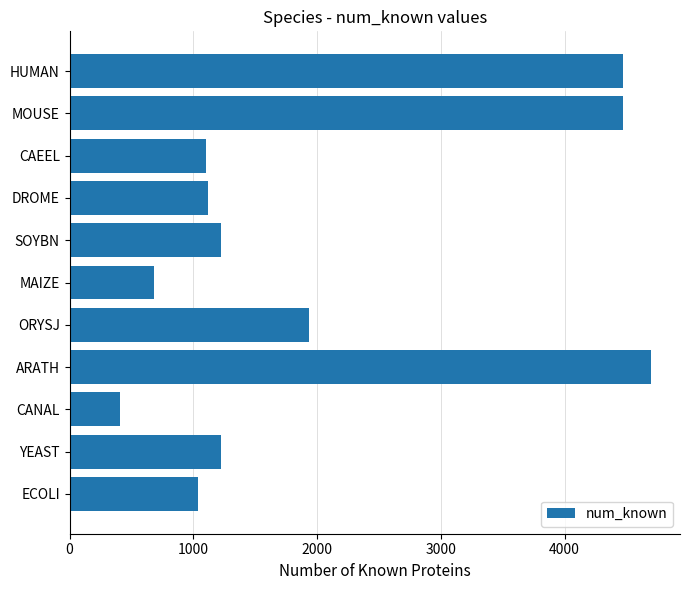

Are the bars grouped side by side (vs. stacked)?

No